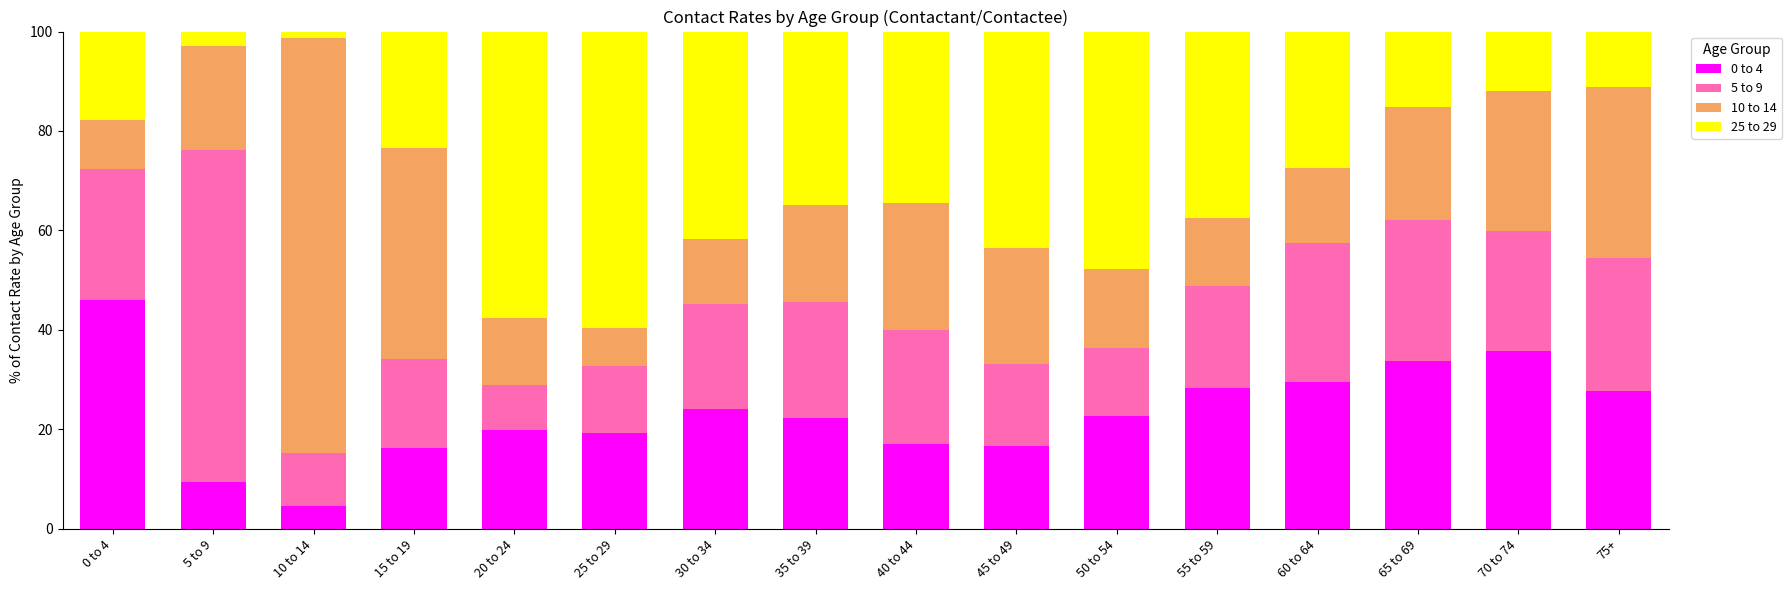

What is the minimum value for 0 to 4?

4.6